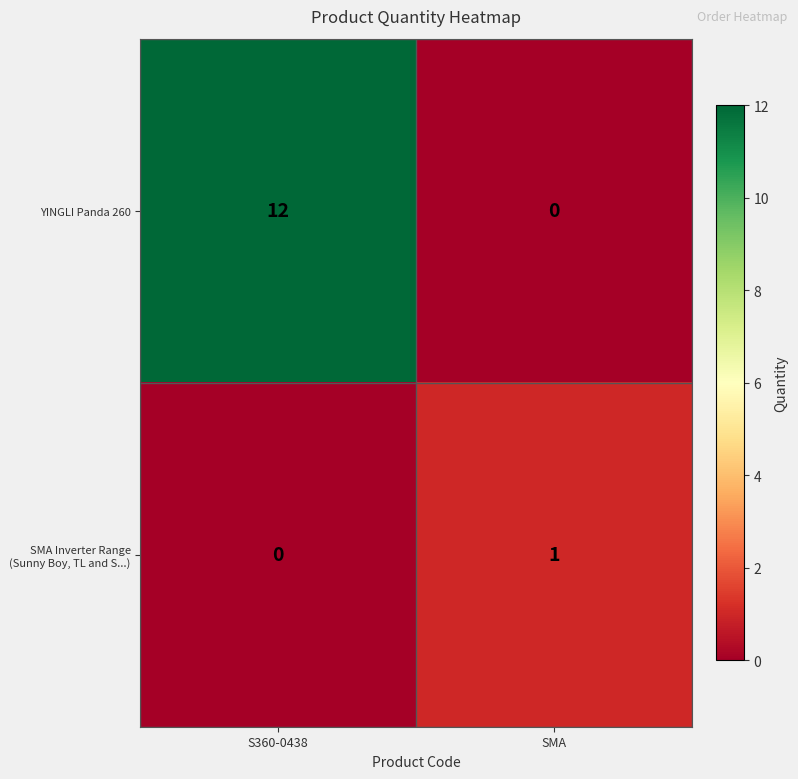

Rank the series by their average value, from highest to lowest.

YINGLI Panda 260, SMA Inverter Range (Sunny Boy, TL and S...)